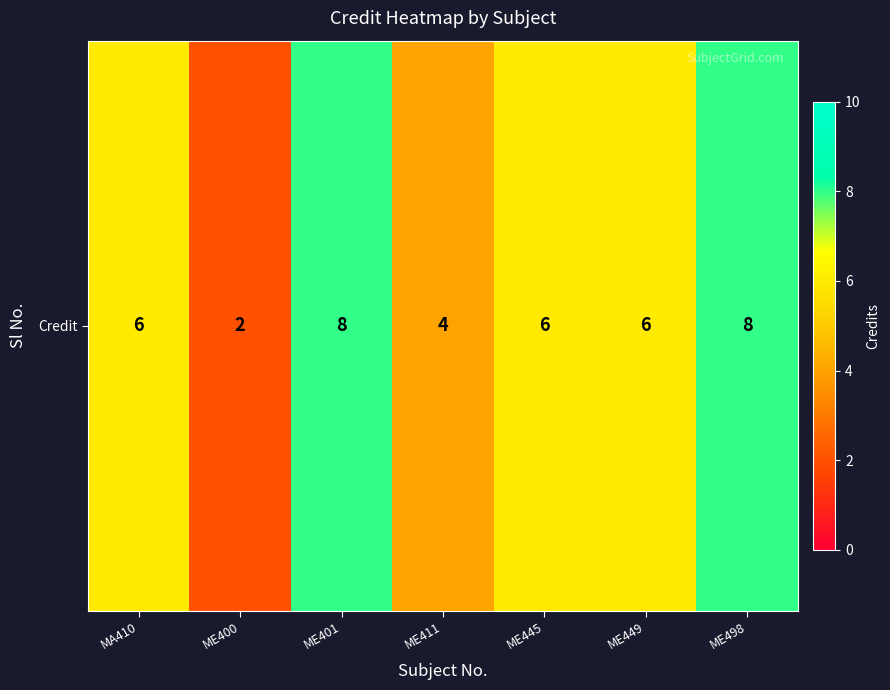

Approximately how many times larger is the value at ME498 compared to ME401?

1.0